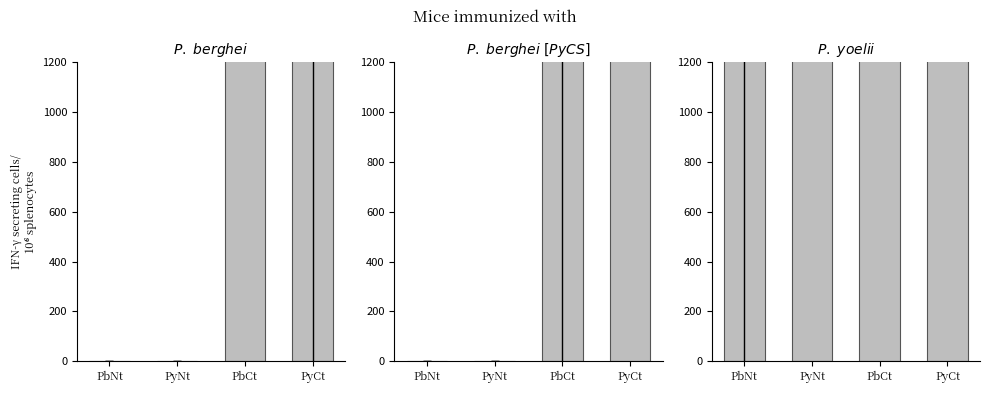

Reading left to right, transcribe all the data shown in this chart.

Panel 1: PbNt=0.0	PyNt=0.0	PbCt=16666.7	PyCt=45800.0
Panel 2: PbNt=0.0	PyNt=0.0	PbCt=7633.3	PyCt=75000.0
Panel 3: PbNt=22900.0	PyNt=150000.0	PbCt=300000.0	PyCt=135000.0